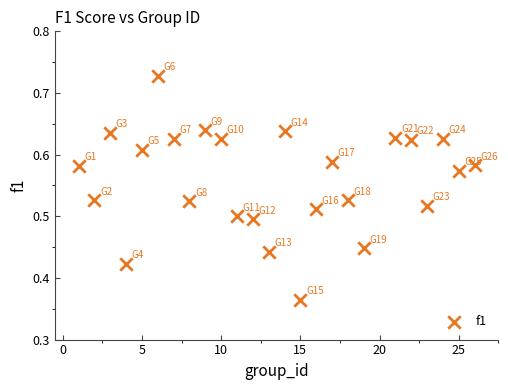

What is the range of X values (max minus min)?

25.0